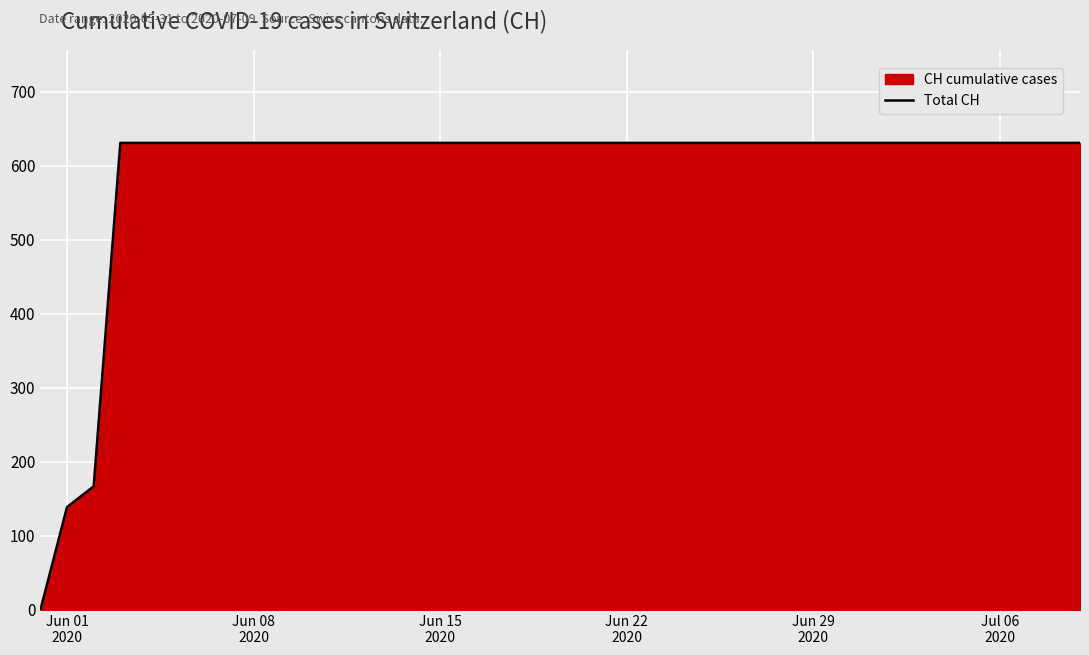

Reading left to right, what are all the values shown in this chart?

0	139	167	631	631	631	631	631	631	631	631	631	631	631	631	631	631	631	631	631	631	631	631	631	631	631	631	631	631	631	631	631	631	631	631	631	631	631	631	631